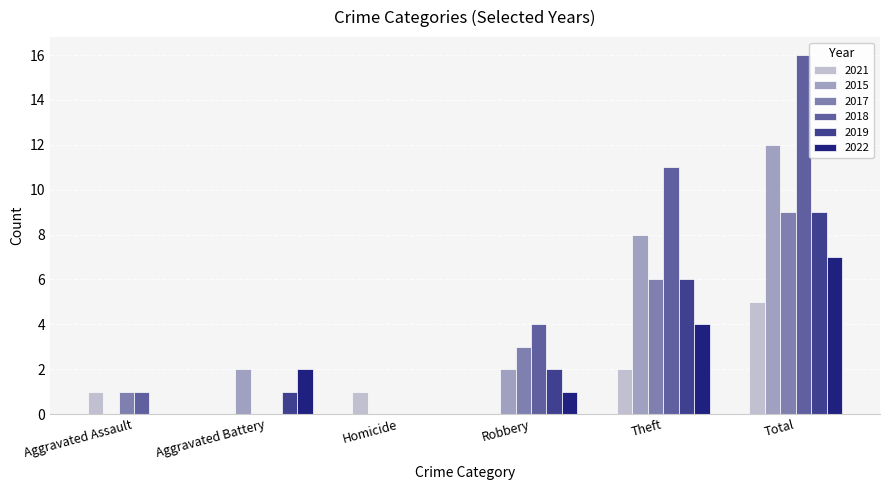

The value of 2022 at Total is 7. True or false?

True